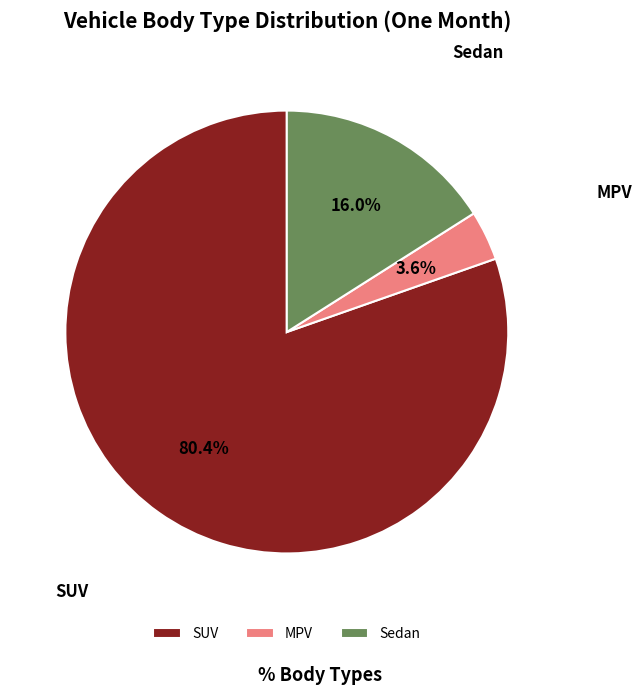

Which has a higher value, MPV or SUV?

SUV